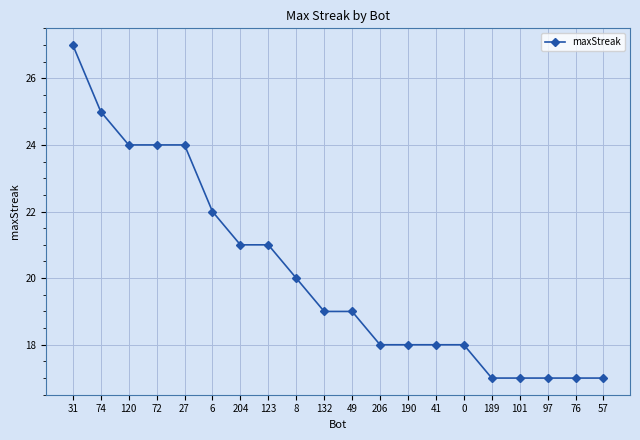

Where is the data nearest to the value 22?

6